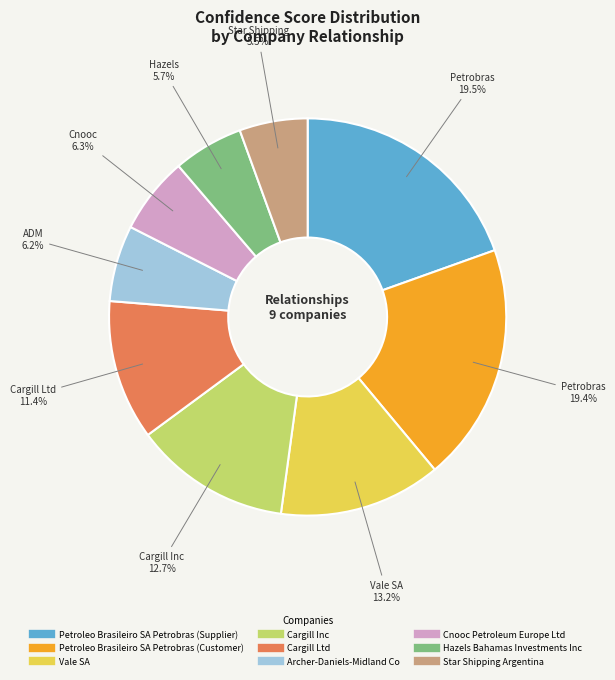

Between Vale SA and Archer-Daniels-Midland Co, which is larger?

Vale SA